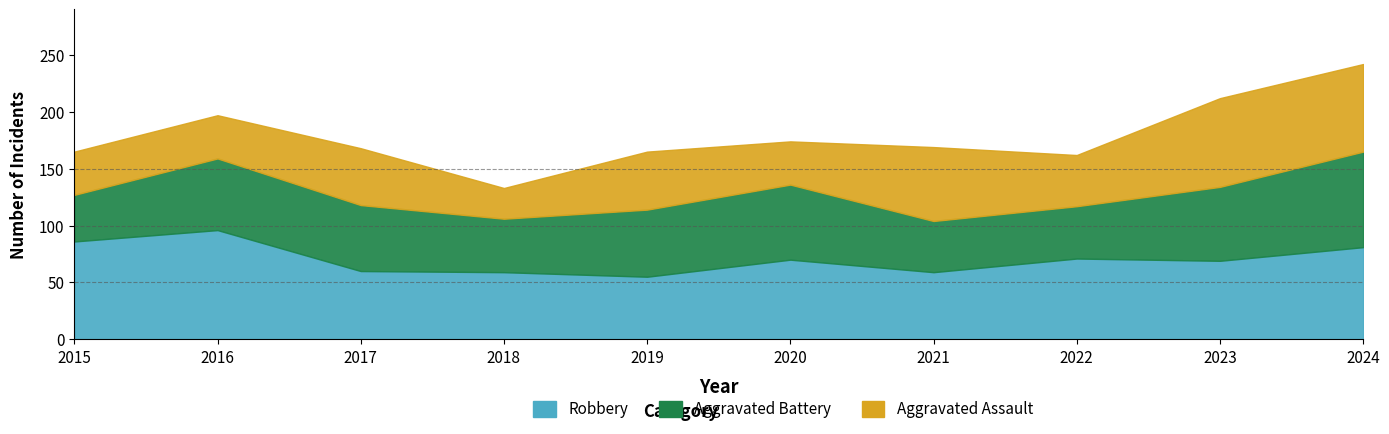

What is the difference between the second highest and second lowest values in the Aggravated Battery series?

21